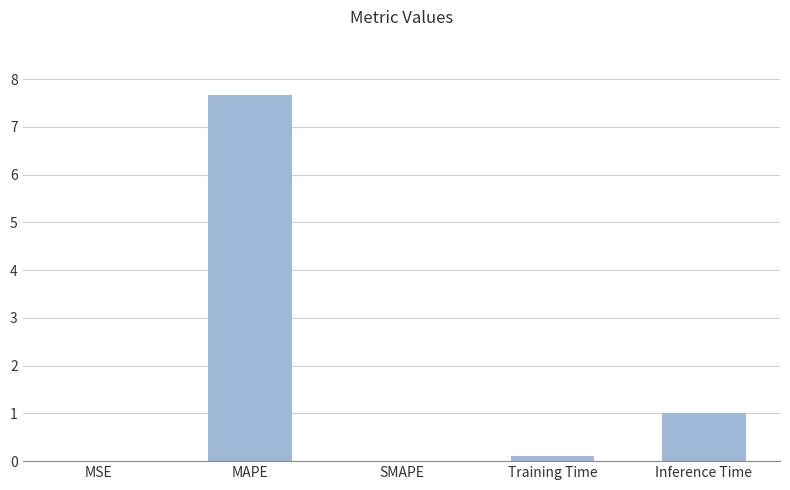

What is the change in value from MSE to MAPE?

+7.7